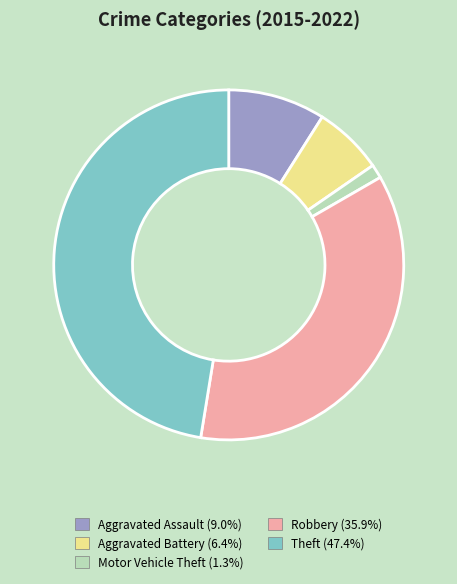

Which has a higher value, Motor Vehicle Theft or Aggravated Assault?

Aggravated Assault